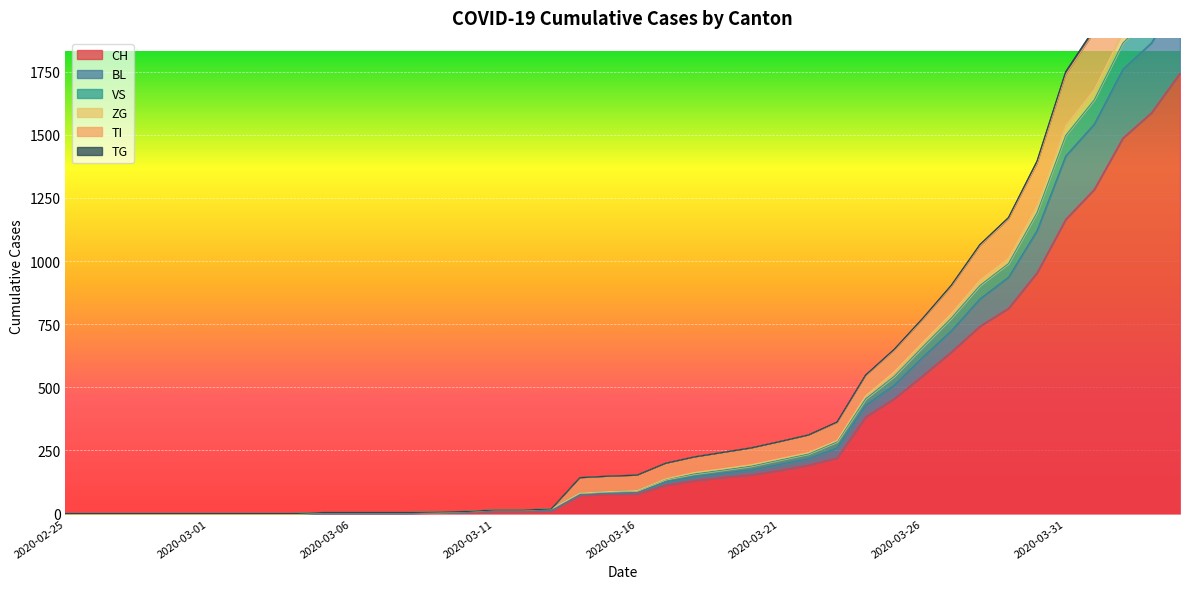

Reading left to right, what are all the values shown in this chart?

CH: 0	0	0	0	0	0	0	0	0	2	2	2	2	3	4	9	9	11	73	76	78	112	130	143	153	171	192	220	383	455	546	640	742	813	954	1165	1284	1487	1587	1744
BL: 0	0	0	0	0	0	0	0	0	2	2	2	2	4	6	11	11	13	75	81	83	125	146	160	173	195	217	260	429	508	619	724	850	936	1121	1416	1542	1759	1864	2053
VS: 0	0	0	0	0	0	0	0	0	4	4	4	4	6	8	14	14	18	142	148	152	199	224	242	260	285	311	360	546	646	769	899	1060	1166	1386	1738	1907	2167	2304	2525
ZG: 0	0	0	0	0	0	0	0	0	4	4	4	4	6	8	14	14	18	81	87	91	137	162	177	193	217	241	289	466	561	678	792	924	1011	1221	1536	1678	1904	2017	2211
TI: 0	0	0	0	0	0	0	0	0	4	4	4	4	6	8	14	14	18	142	148	152	199	224	242	260	285	311	362	548	650	773	904	1065	1172	1396	1749	1920	2181	2322	2546
TG: 0	0	0	0	0	0	0	0	0	4	4	4	4	6	8	14	14	18	81	87	91	136	157	172	188	212	236	284	454	543	660	774	903	990	1192	1497	1638	1863	1973	2165